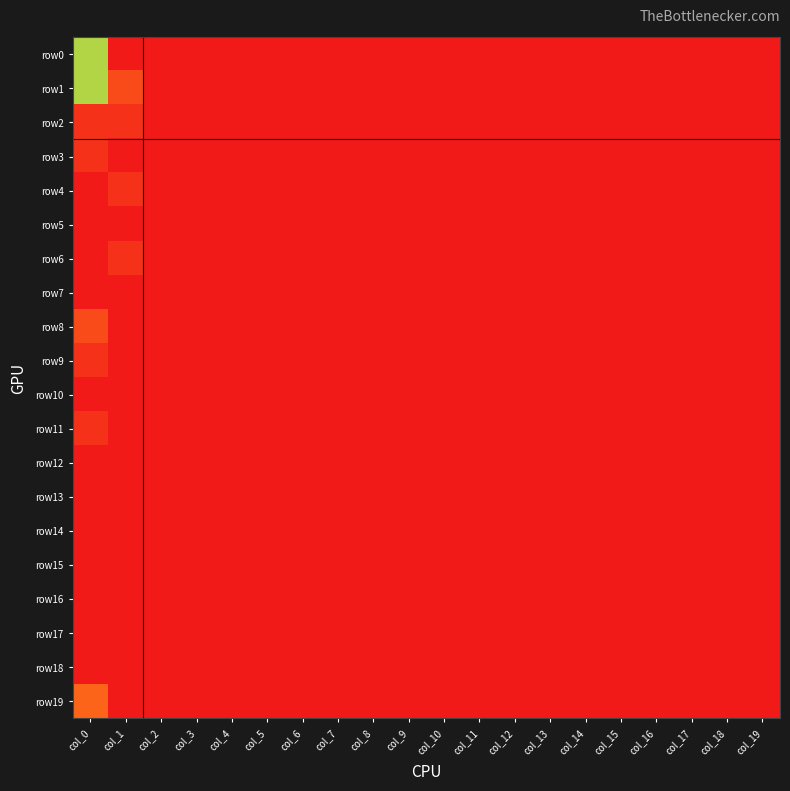

Reading right to left, what are all the values shown in this chart?

row0: col_19=0	col_18=0	col_17=0	col_16=0	col_15=0	col_14=0	col_13=0	col_12=0	col_11=0	col_10=0	col_9=0	col_8=0	col_7=0	col_6=0	col_5=0	col_4=0	col_3=0	col_2=0	col_1=24	col_0=9
row1: col_19=0	col_18=0	col_17=0	col_16=0	col_15=0	col_14=0	col_13=0	col_12=0	col_11=0	col_10=0	col_9=0	col_8=0	col_7=0	col_6=0	col_5=0	col_4=0	col_3=0	col_2=0	col_1=2	col_0=9
row2: col_19=0	col_18=0	col_17=0	col_16=0	col_15=0	col_14=0	col_13=0	col_12=0	col_11=0	col_10=0	col_9=0	col_8=0	col_7=0	col_6=0	col_5=0	col_4=0	col_3=0	col_2=0	col_1=1	col_0=1
row3: col_19=0	col_18=0	col_17=0	col_16=0	col_15=0	col_14=0	col_13=0	col_12=0	col_11=0	col_10=0	col_9=0	col_8=0	col_7=0	col_6=0	col_5=0	col_4=0	col_3=0	col_2=0	col_1=0	col_0=1
row4: col_19=0	col_18=0	col_17=0	col_16=0	col_15=0	col_14=0	col_13=0	col_12=0	col_11=0	col_10=0	col_9=0	col_8=0	col_7=0	col_6=0	col_5=0	col_4=0	col_3=0	col_2=0	col_1=1	col_0=0
row5: col_19=0	col_18=0	col_17=0	col_16=0	col_15=0	col_14=0	col_13=0	col_12=0	col_11=0	col_10=0	col_9=0	col_8=0	col_7=0	col_6=0	col_5=0	col_4=0	col_3=0	col_2=0	col_1=0	col_0=0
row6: col_19=0	col_18=0	col_17=0	col_16=0	col_15=0	col_14=0	col_13=0	col_12=0	col_11=0	col_10=0	col_9=0	col_8=0	col_7=0	col_6=0	col_5=0	col_4=0	col_3=0	col_2=0	col_1=1	col_0=0
row7: col_19=0	col_18=0	col_17=0	col_16=0	col_15=0	col_14=0	col_13=0	col_12=0	col_11=0	col_10=0	col_9=0	col_8=0	col_7=0	col_6=0	col_5=0	col_4=0	col_3=0	col_2=0	col_1=0	col_0=0
row8: col_19=0	col_18=0	col_17=0	col_16=0	col_15=0	col_14=0	col_13=0	col_12=0	col_11=0	col_10=0	col_9=0	col_8=0	col_7=0	col_6=0	col_5=0	col_4=0	col_3=0	col_2=0	col_1=0	col_0=2
row9: col_19=0	col_18=0	col_17=0	col_16=0	col_15=0	col_14=0	col_13=0	col_12=0	col_11=0	col_10=0	col_9=0	col_8=0	col_7=0	col_6=0	col_5=0	col_4=0	col_3=0	col_2=0	col_1=0	col_0=1
row10: col_19=0	col_18=0	col_17=0	col_16=0	col_15=0	col_14=0	col_13=0	col_12=0	col_11=0	col_10=0	col_9=0	col_8=0	col_7=0	col_6=0	col_5=0	col_4=0	col_3=0	col_2=0	col_1=0	col_0=0
row11: col_19=0	col_18=0	col_17=0	col_16=0	col_15=0	col_14=0	col_13=0	col_12=0	col_11=0	col_10=0	col_9=0	col_8=0	col_7=0	col_6=0	col_5=0	col_4=0	col_3=0	col_2=0	col_1=0	col_0=1
row12: col_19=0	col_18=0	col_17=0	col_16=0	col_15=0	col_14=0	col_13=0	col_12=0	col_11=0	col_10=0	col_9=0	col_8=0	col_7=0	col_6=0	col_5=0	col_4=0	col_3=0	col_2=0	col_1=0	col_0=0
row13: col_19=0	col_18=0	col_17=0	col_16=0	col_15=0	col_14=0	col_13=0	col_12=0	col_11=0	col_10=0	col_9=0	col_8=0	col_7=0	col_6=0	col_5=0	col_4=0	col_3=0	col_2=0	col_1=0	col_0=0
row14: col_19=0	col_18=0	col_17=0	col_16=0	col_15=0	col_14=0	col_13=0	col_12=0	col_11=0	col_10=0	col_9=0	col_8=0	col_7=0	col_6=0	col_5=0	col_4=0	col_3=0	col_2=0	col_1=0	col_0=0
row15: col_19=0	col_18=0	col_17=0	col_16=0	col_15=0	col_14=0	col_13=0	col_12=0	col_11=0	col_10=0	col_9=0	col_8=0	col_7=0	col_6=0	col_5=0	col_4=0	col_3=0	col_2=0	col_1=0	col_0=0
row16: col_19=0	col_18=0	col_17=0	col_16=0	col_15=0	col_14=0	col_13=0	col_12=0	col_11=0	col_10=0	col_9=0	col_8=0	col_7=0	col_6=0	col_5=0	col_4=0	col_3=0	col_2=0	col_1=0	col_0=0
row17: col_19=0	col_18=0	col_17=0	col_16=0	col_15=0	col_14=0	col_13=0	col_12=0	col_11=0	col_10=0	col_9=0	col_8=0	col_7=0	col_6=0	col_5=0	col_4=0	col_3=0	col_2=0	col_1=0	col_0=0
row18: col_19=0	col_18=0	col_17=0	col_16=0	col_15=0	col_14=0	col_13=0	col_12=0	col_11=0	col_10=0	col_9=0	col_8=0	col_7=0	col_6=0	col_5=0	col_4=0	col_3=0	col_2=0	col_1=0	col_0=0
row19: col_19=0	col_18=0	col_17=0	col_16=0	col_15=0	col_14=0	col_13=0	col_12=0	col_11=0	col_10=0	col_9=0	col_8=0	col_7=0	col_6=0	col_5=0	col_4=0	col_3=0	col_2=0	col_1=0	col_0=3